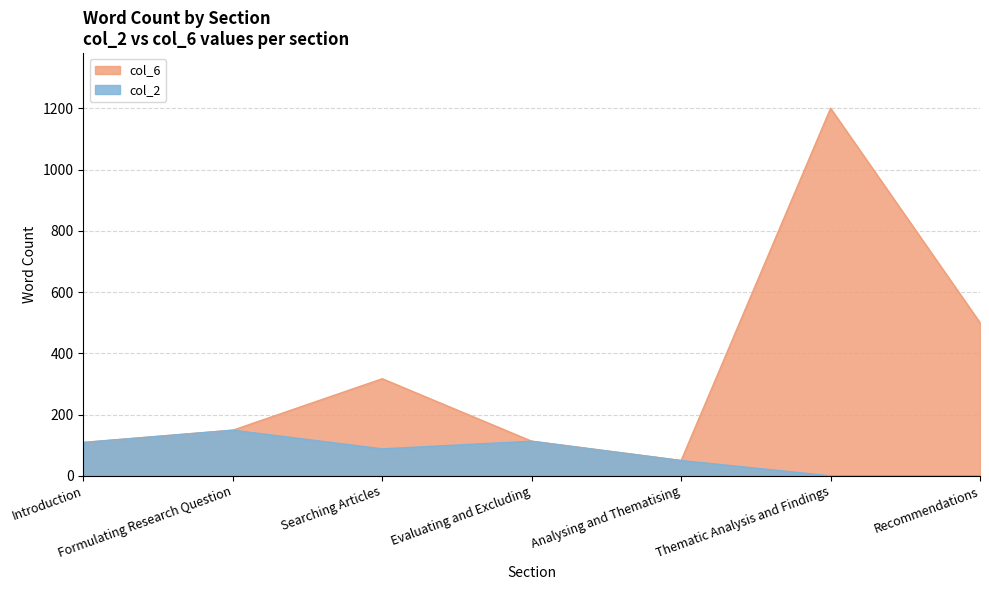

What is the difference between the second highest and second lowest values in the col_6 series?

391